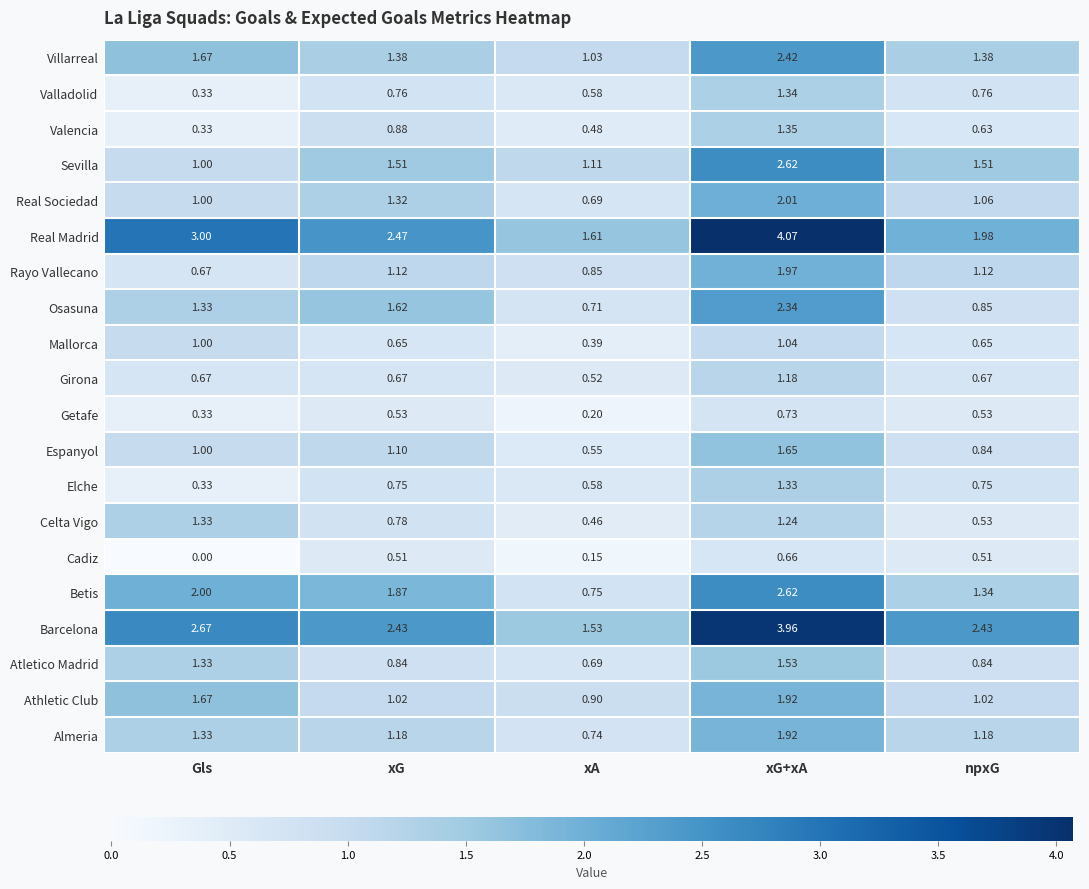

Between xG+xA and npxG, which series saw the biggest shift?

Real Madrid